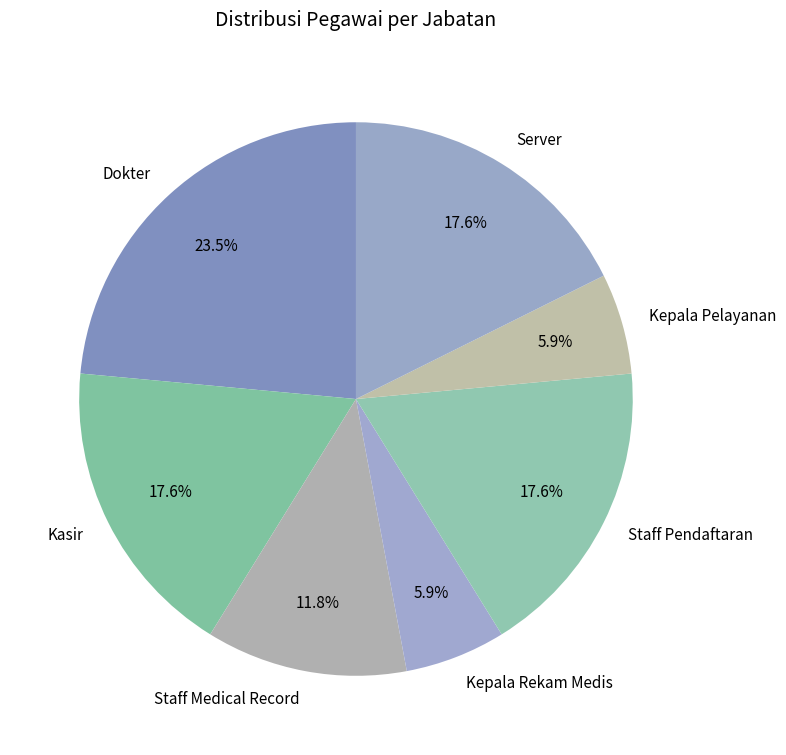

What portion of the pie excludes Staff Medical Record?

88.2%